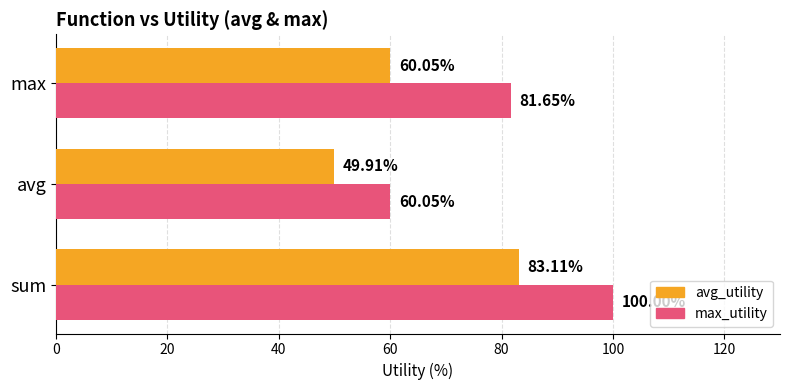

List the series in order of their overall mean, highest first.

max_utility, avg_utility